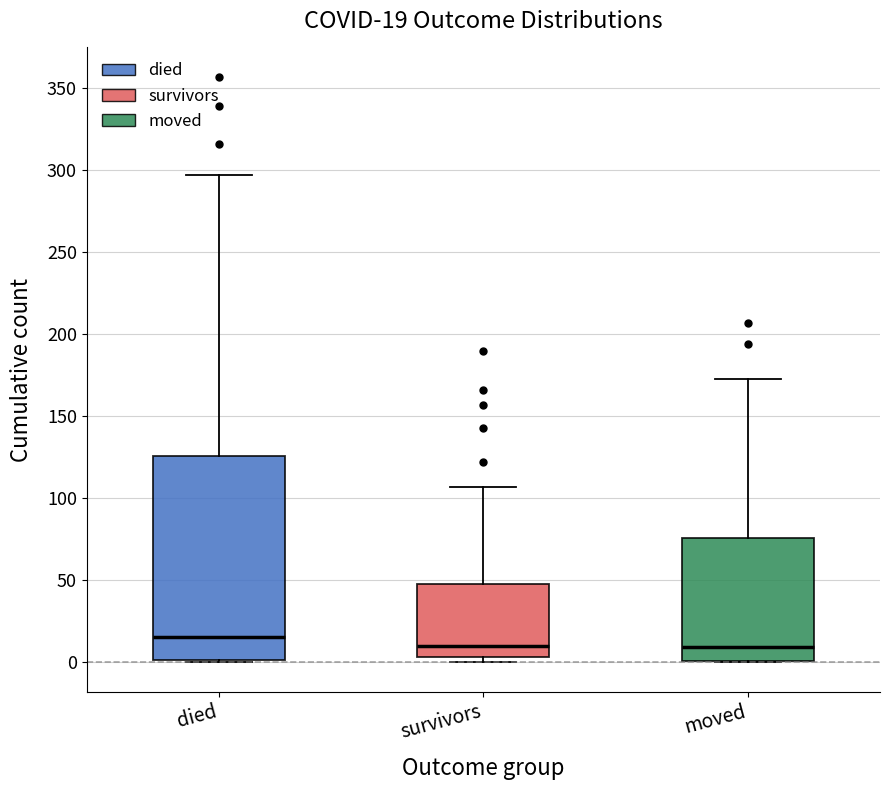

Which box's median line is the highest?

died